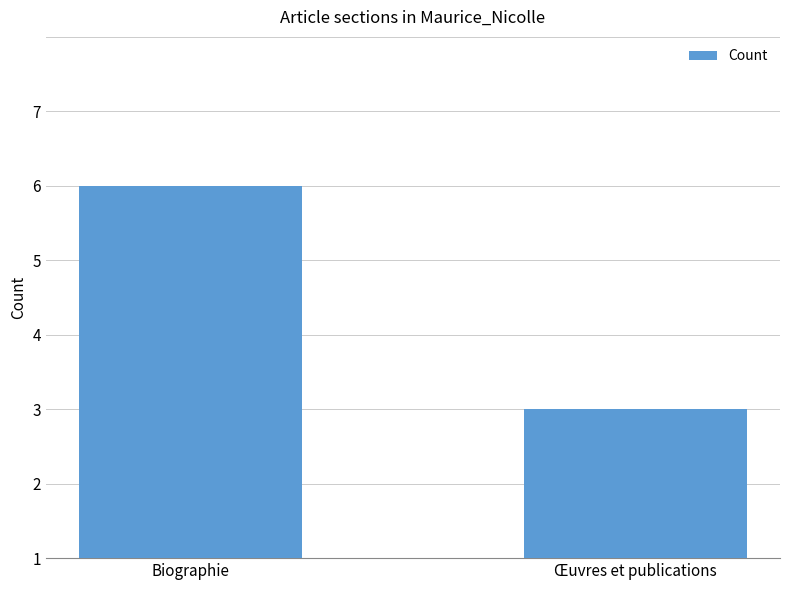

List the labels in order of value, largest first.

Biographie, Œuvres et publications